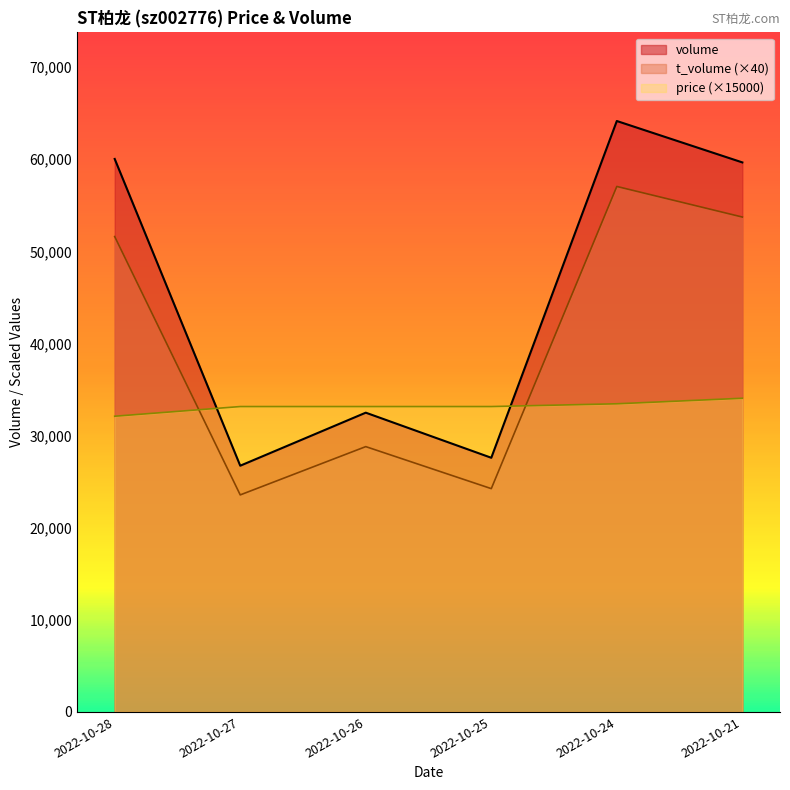

Between which two adjacent categories do volume and price first intersect?

2022-10-28 and 2022-10-27